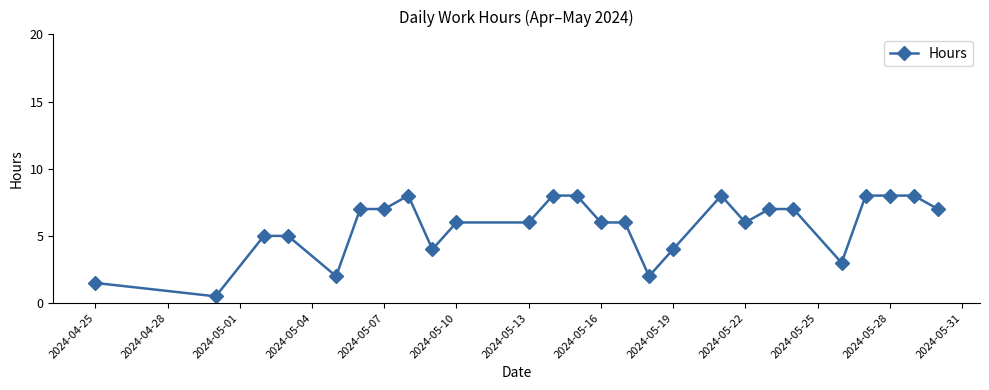

True or false: the data has more than 0 interior local peaks.

True